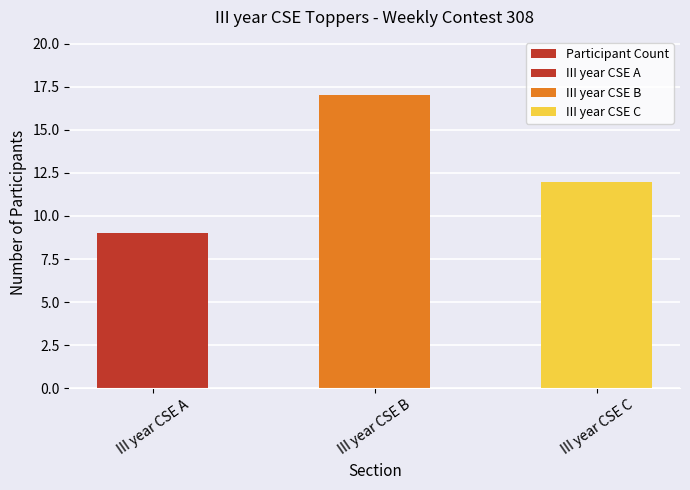

Reading left to right, what are all the values shown in this chart?

III year CSE A=9	III year CSE B=17	III year CSE C=12